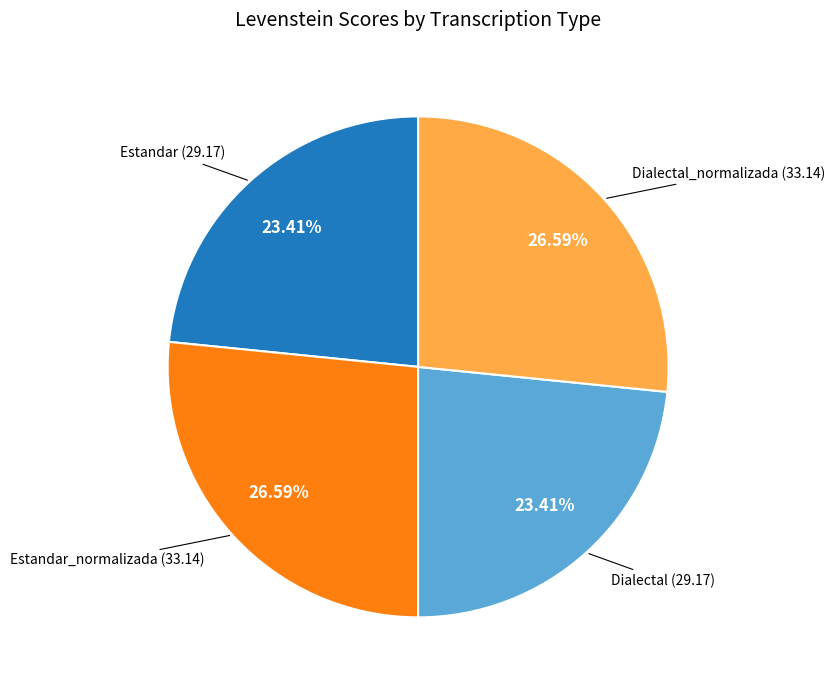

Is there any slice that represents more than half of the pie?

No